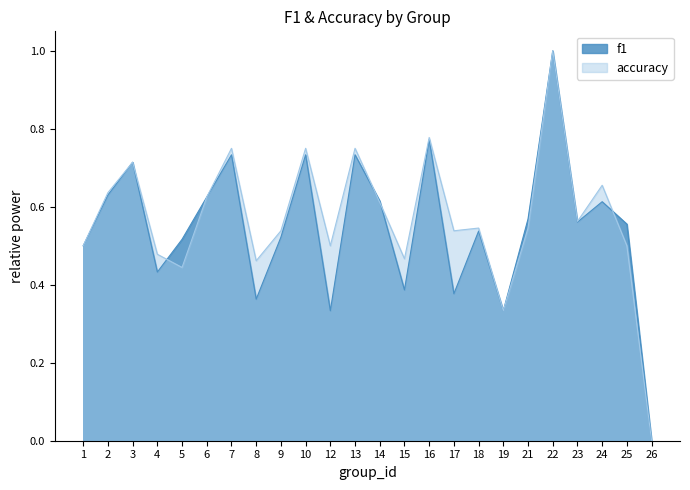

How many data points does each series have?

24